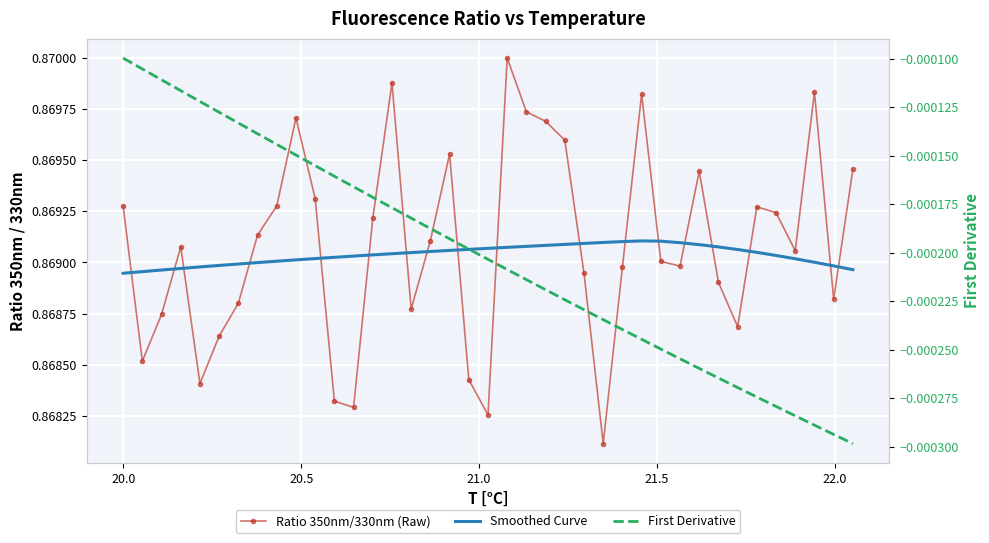

Which series has the largest total across all categories?

Ratio 350nm/330nm (Raw)